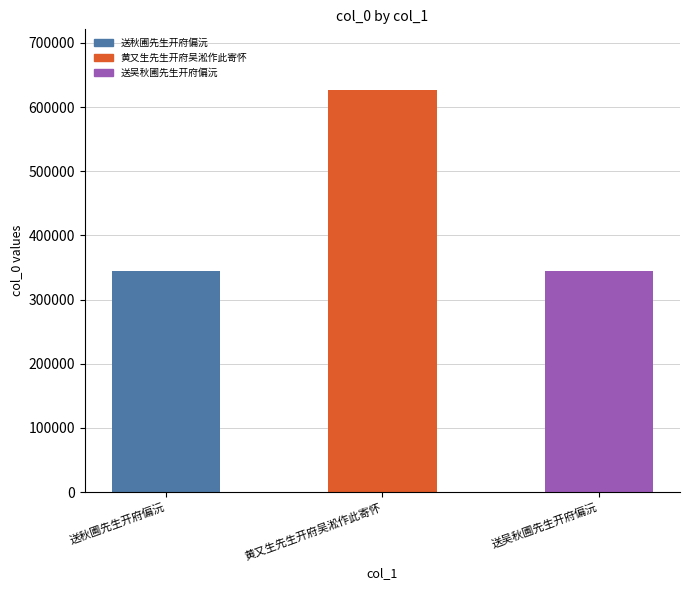

Where is the data nearest to the value 485774?

送吴秋圃先生开府偏沅